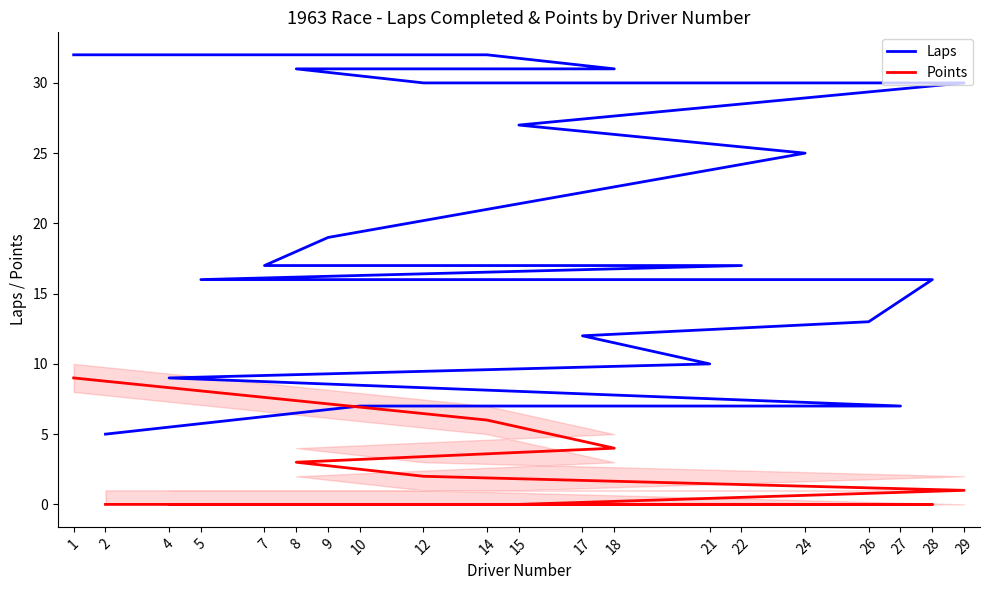

What is the spread (max minus min) of values at 4?

9